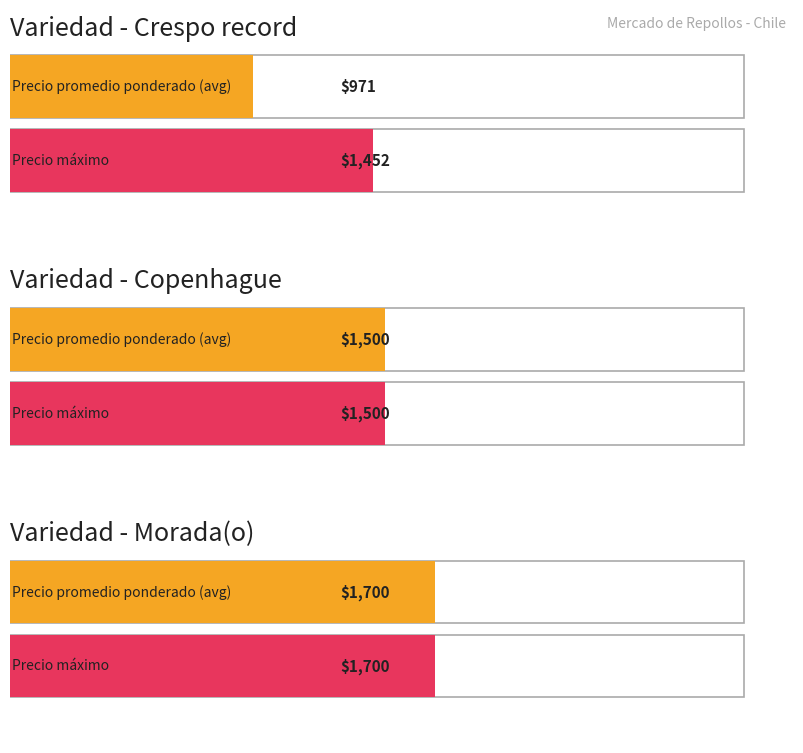

Rank the series by their average value, from highest to lowest.

Precio maximo, Precio promedio ponderado